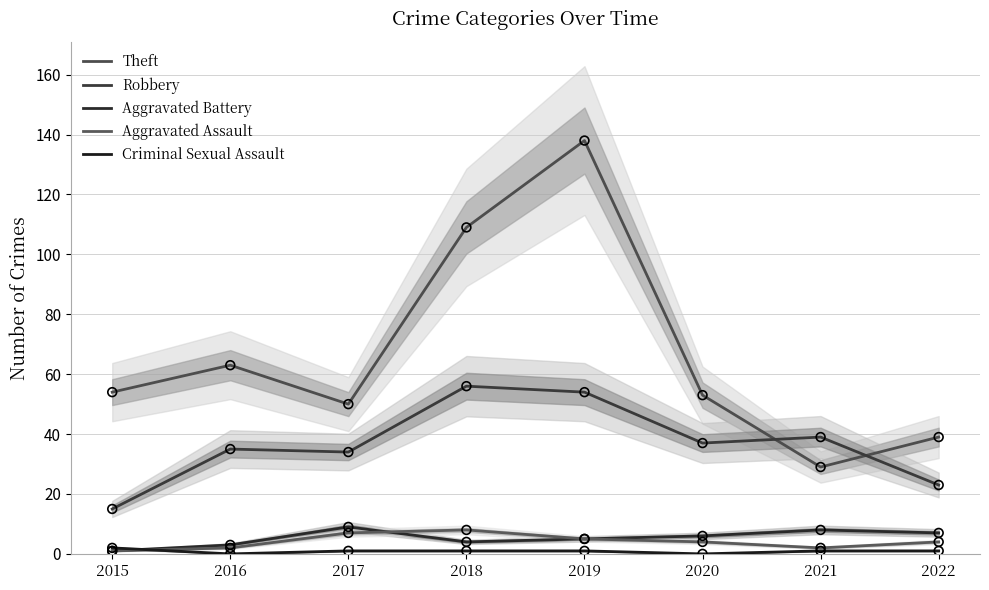

Which series contains the lowest Y value?

Criminal Sexual Assault